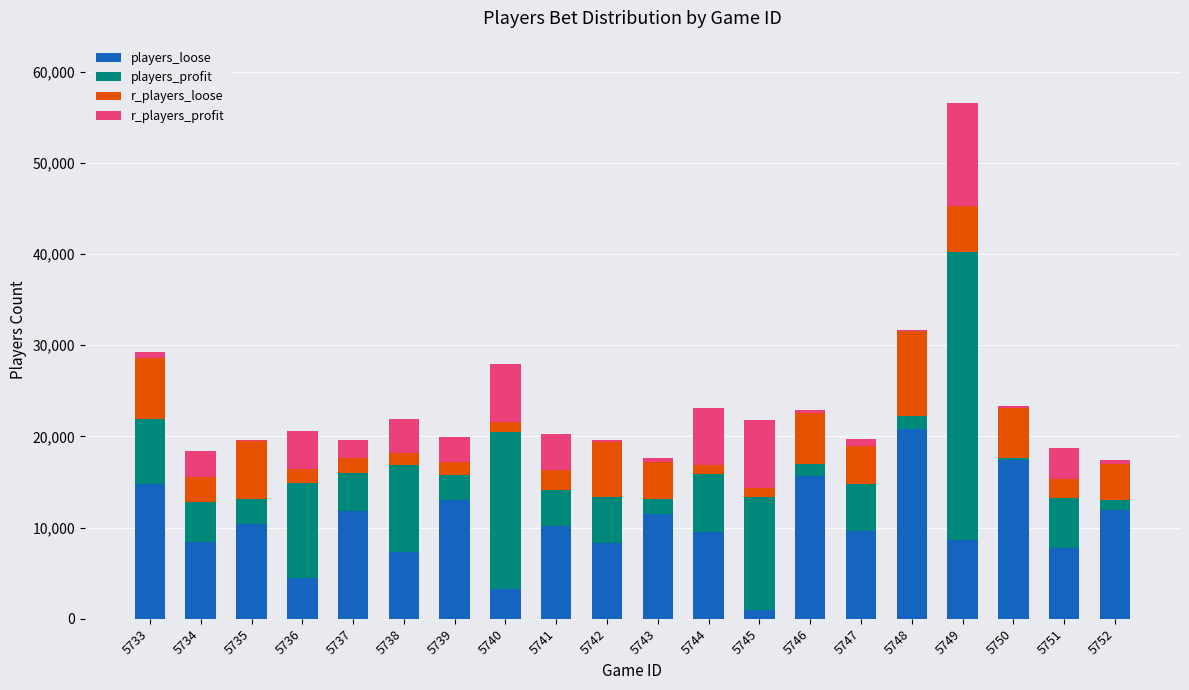

Is it true that players_loose equals 9637 at 5747?

True